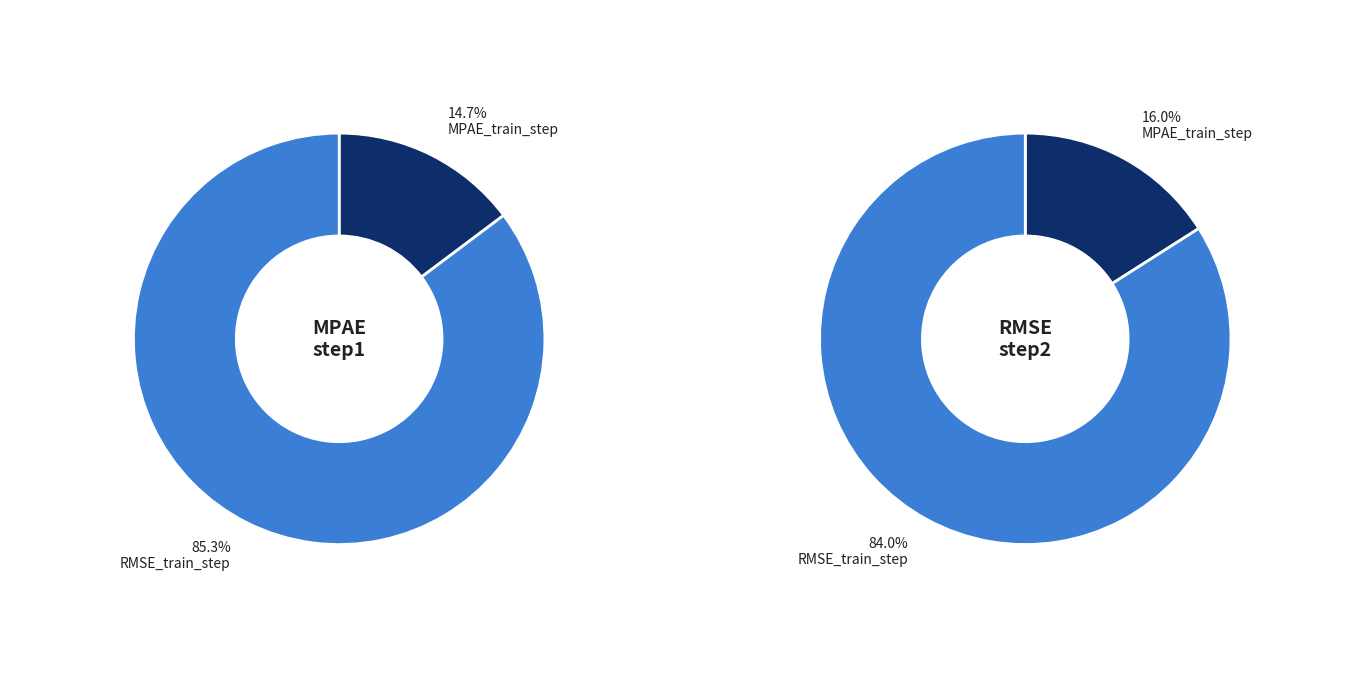

To the nearest percent, what portion does RMSE_train_step represent?

85%